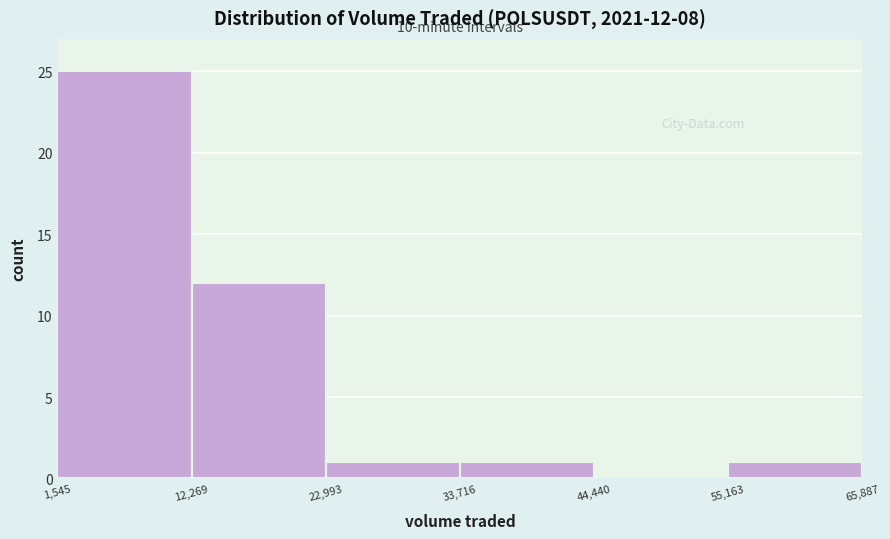

Which range on the x-axis has the tallest bar?

1,545 to 12,269